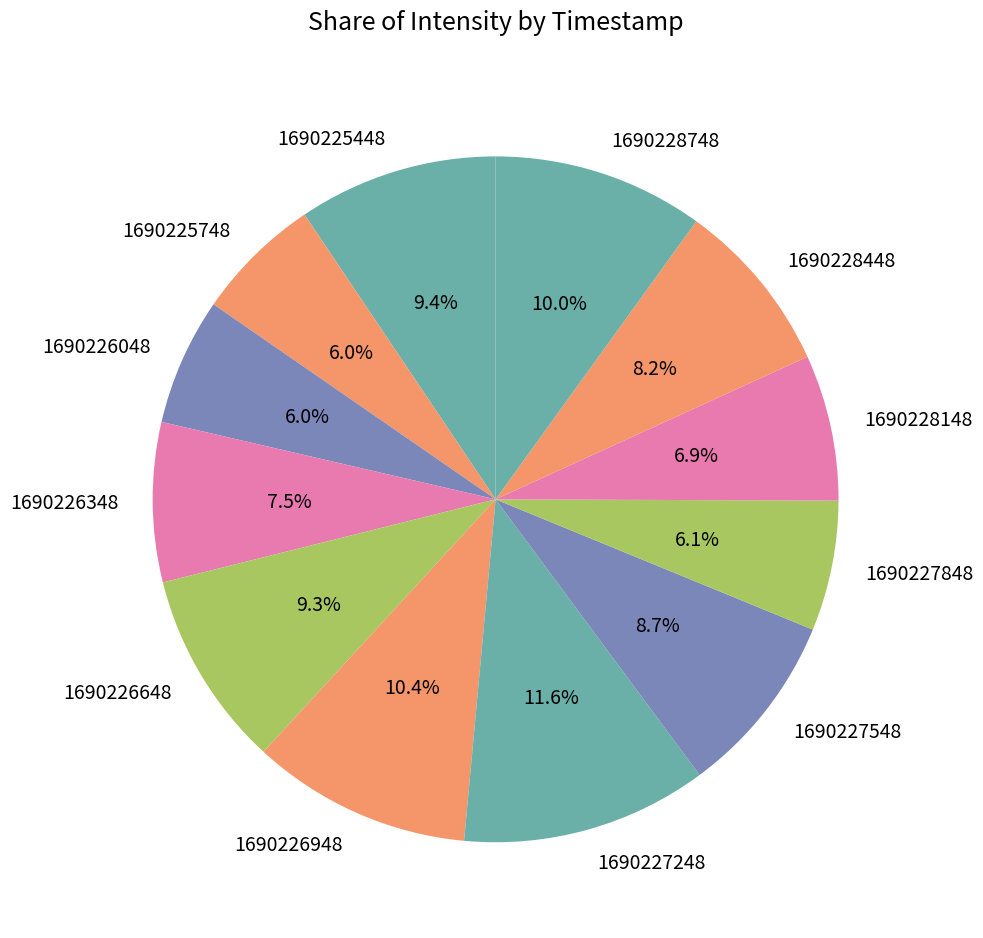

What is the largest slice in the pie chart?

1690227248